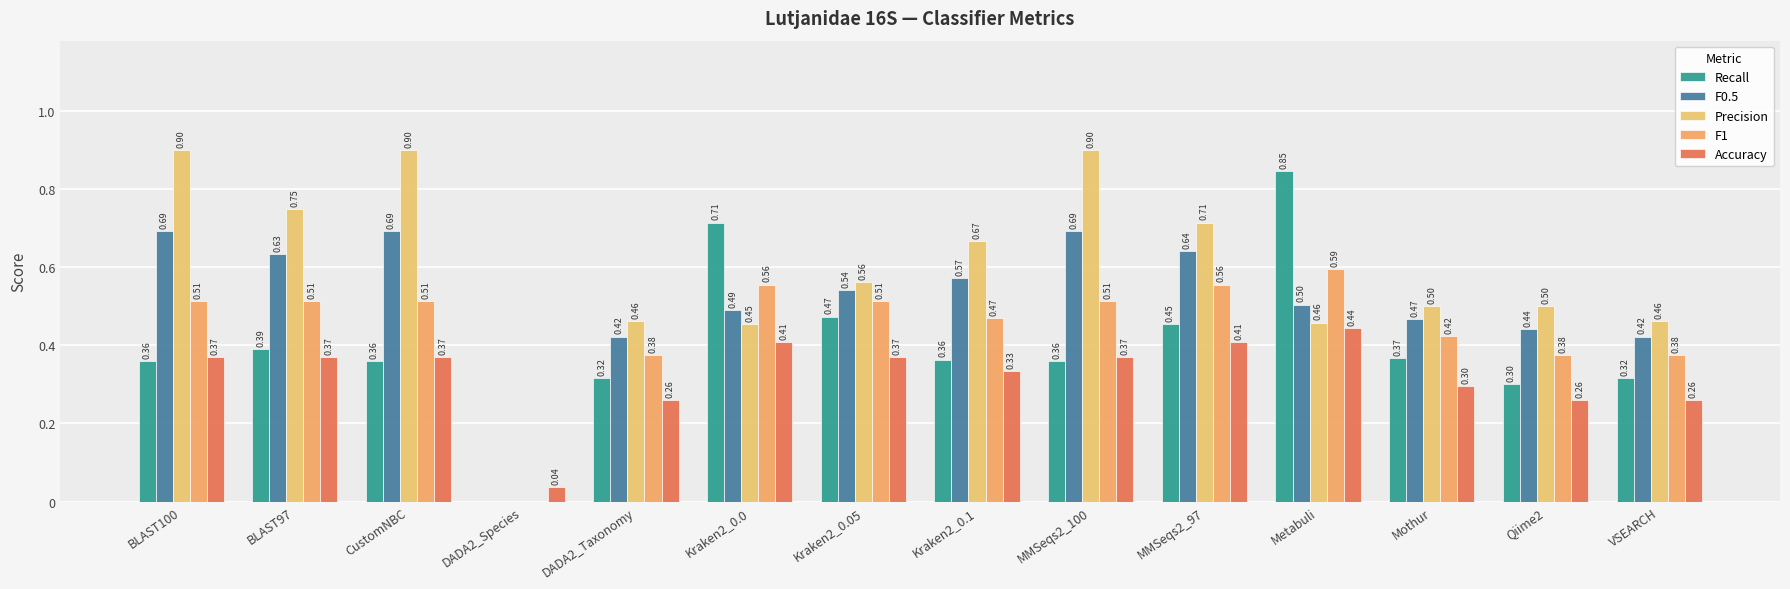

What is the maximum value for F1?

0.6